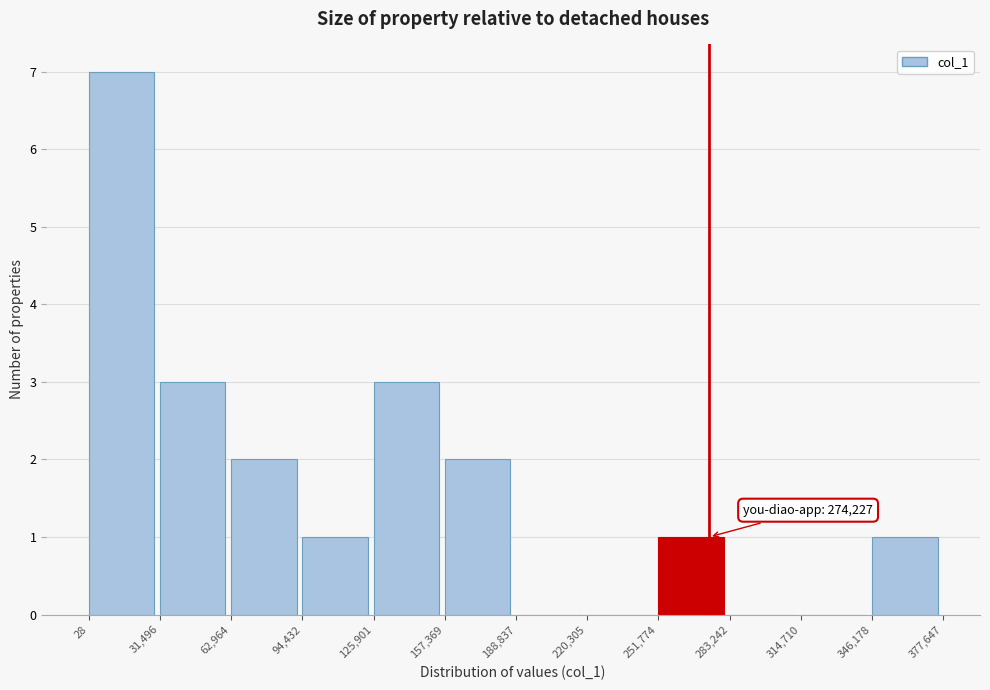

Which range on the x-axis has the tallest bar?

28 to 31,496